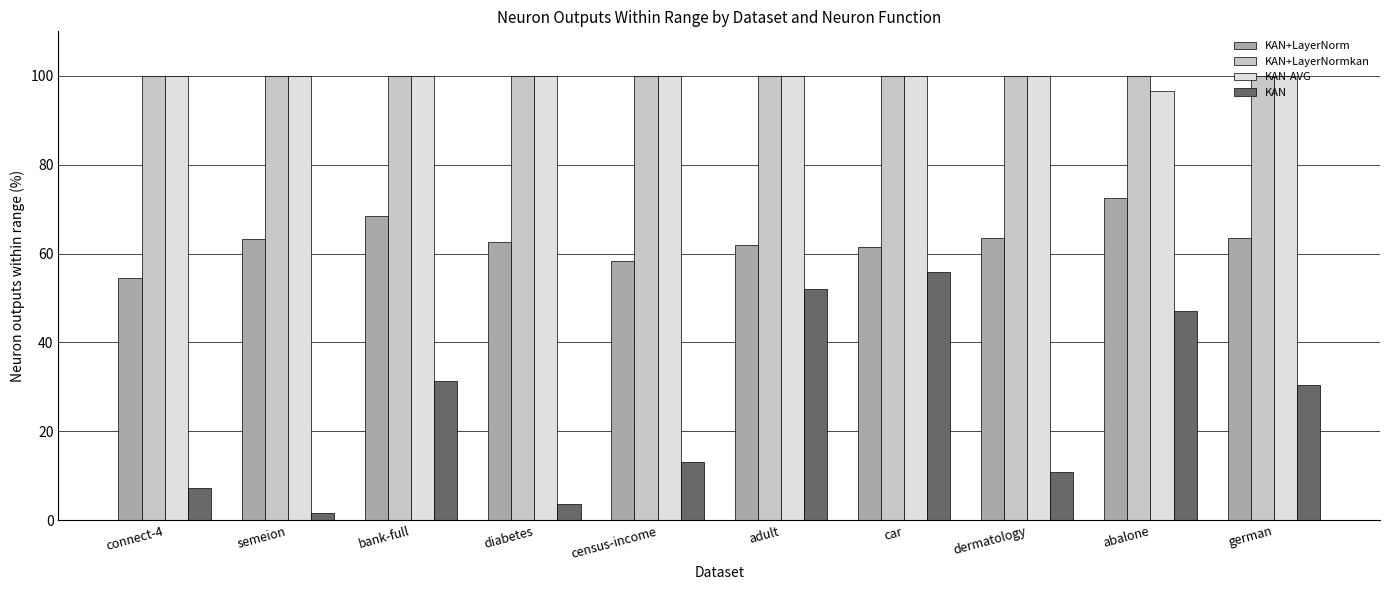

Is it true that KAN-AVG equals 96.5 at abalone?

True